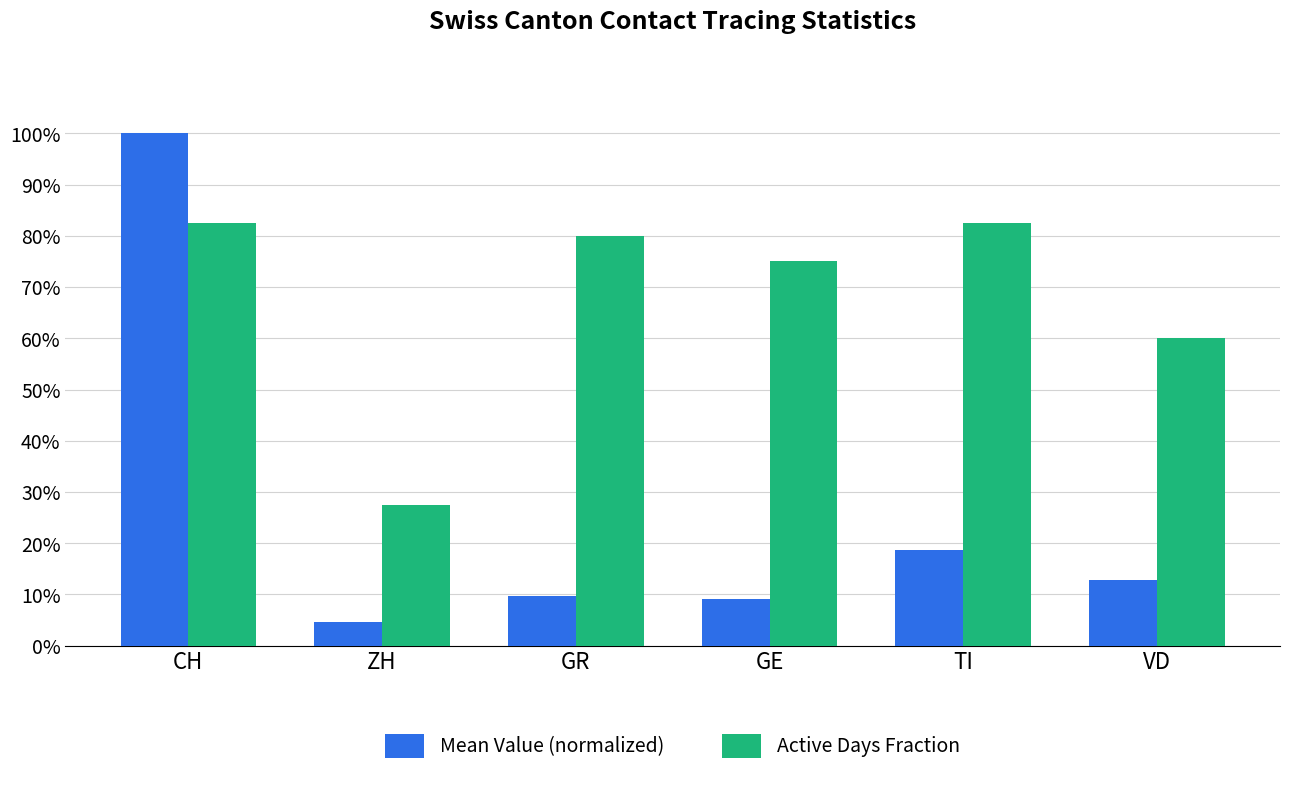

What is the label of the 5th bar from the right?

ZH